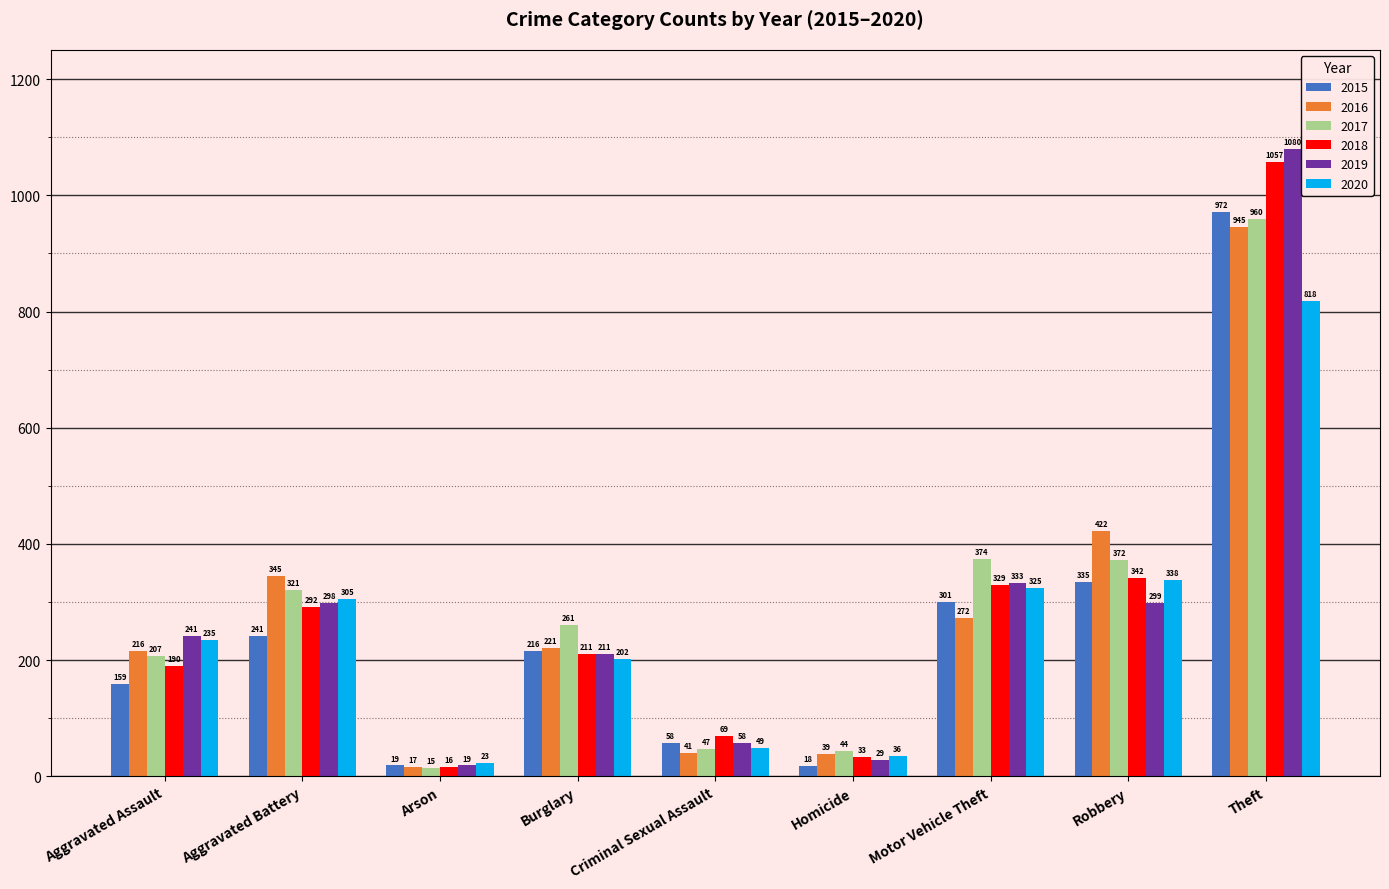

Between Arson and Robbery, which series saw the biggest shift?

2016